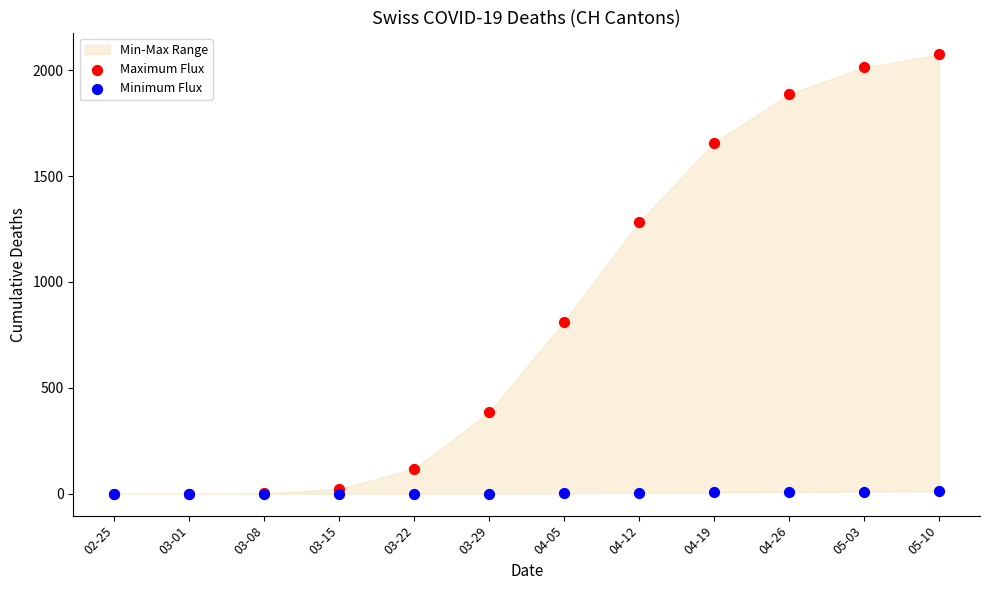

Which series contains the highest Y value?

Maximum Flux